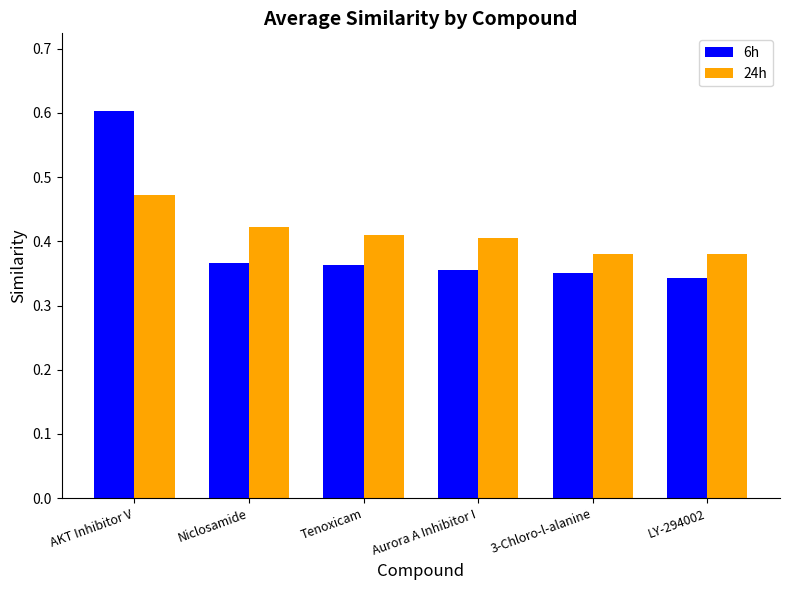

List the series in order of their peak value, lowest first.

24h, 6h